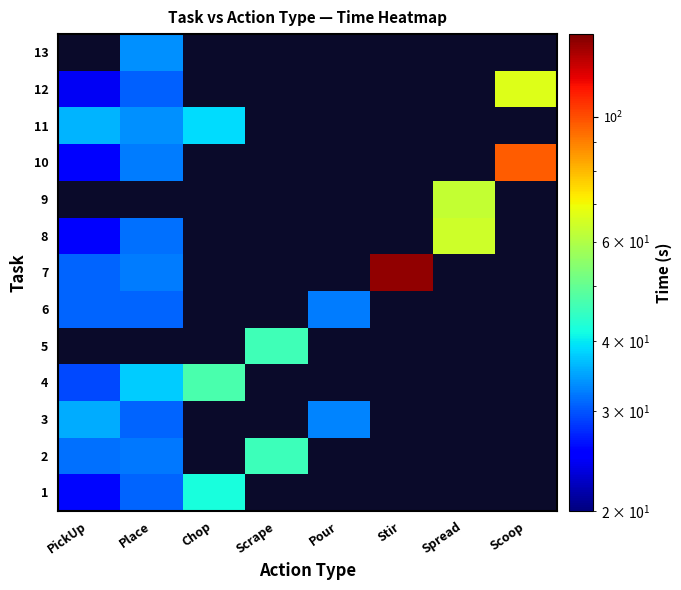

What is the lowest value of the 12 series?

24.5